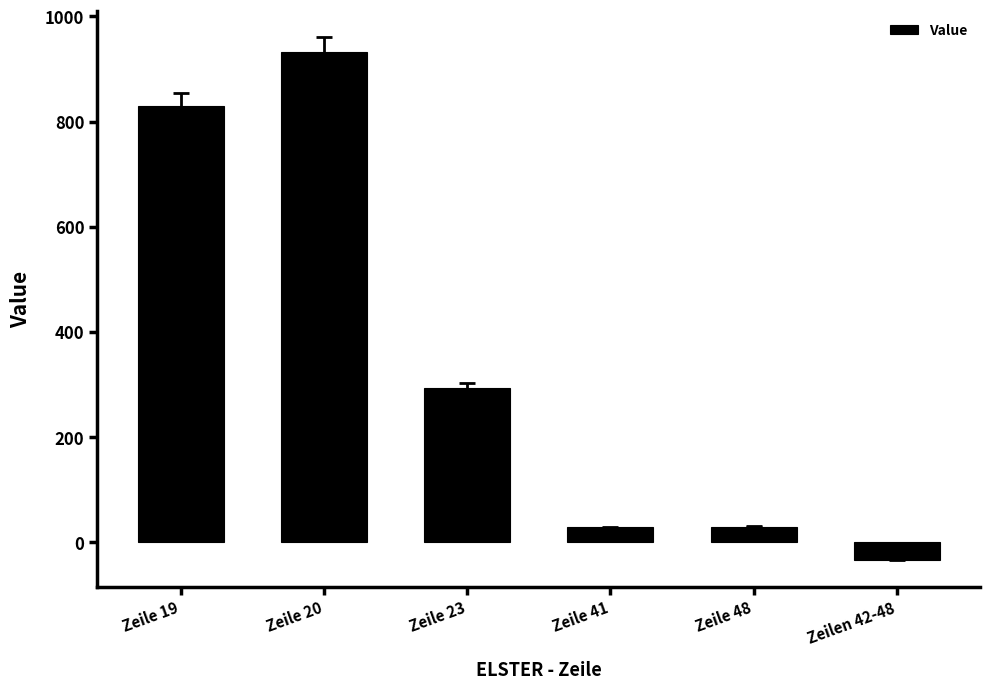

What is the label of the 1st bar from the left?

Zeile 19